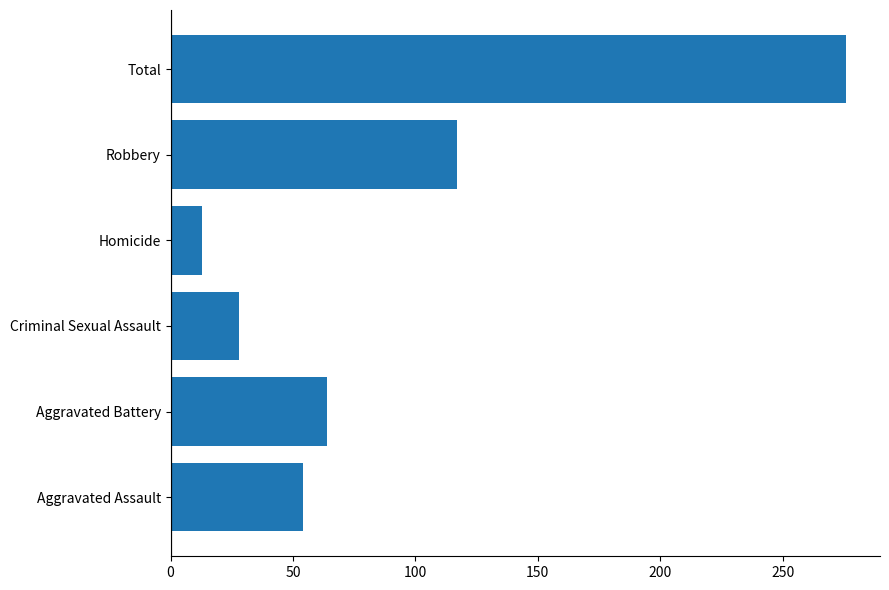

Is it true that the value at Aggravated Battery is 35?

False